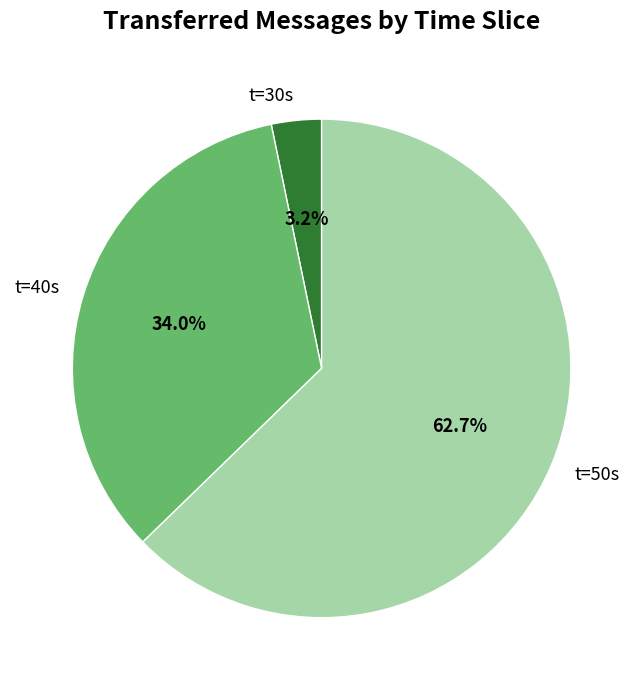

How much of the chart is everything except t=40s?

66.0%